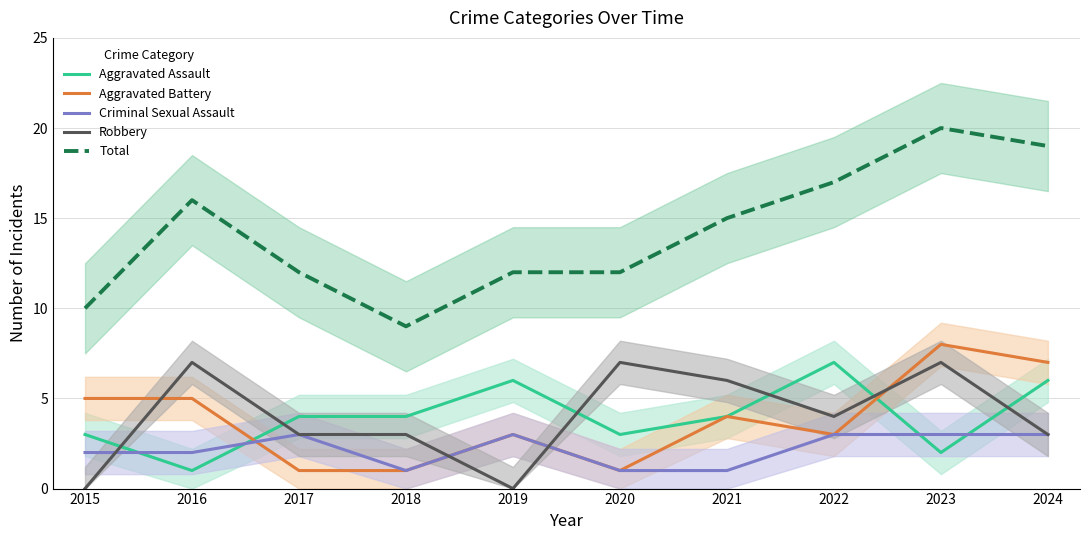

What is the difference between the highest and lowest values at 2018?

8